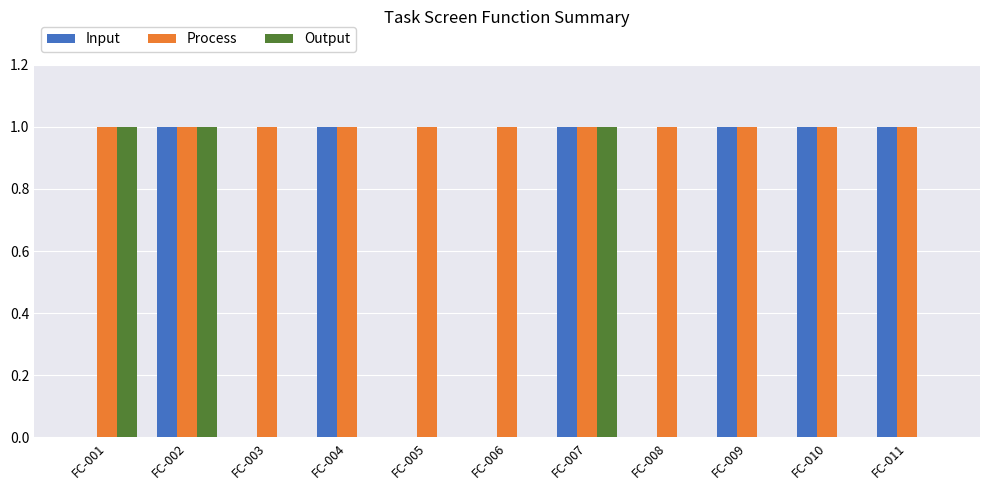

How many categories are shown in the chart?

11